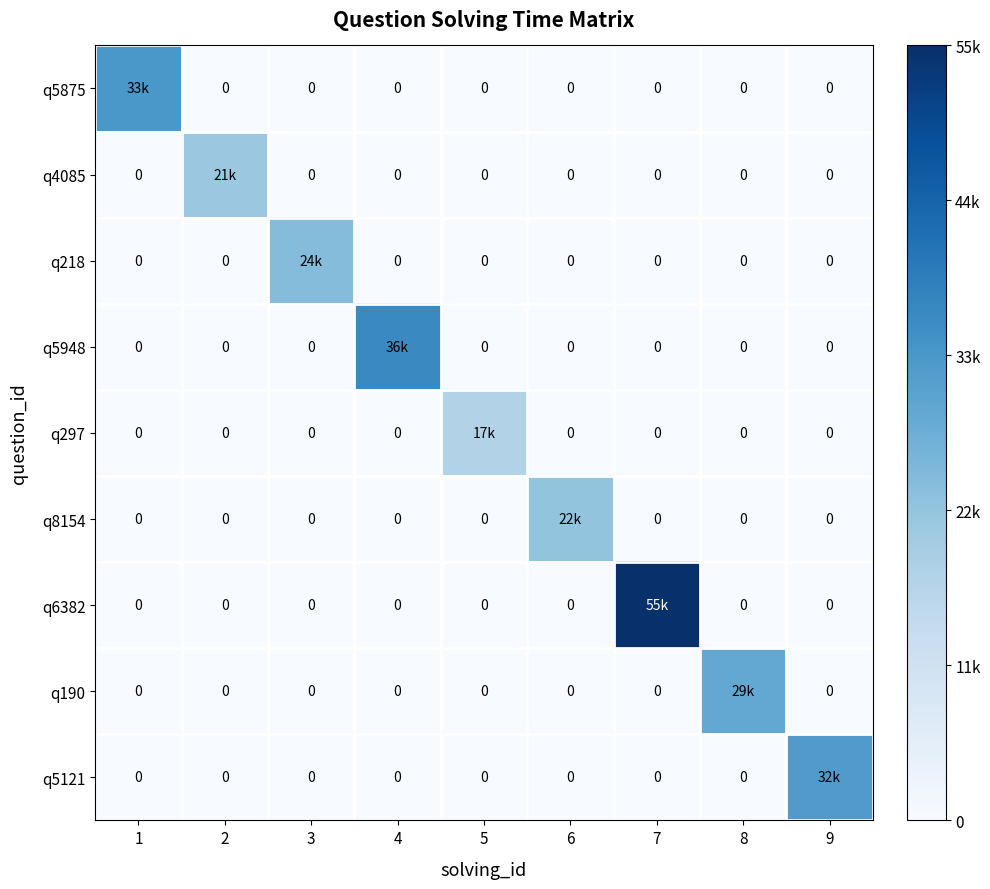

Which label corresponds to the smallest value in the chart?

2